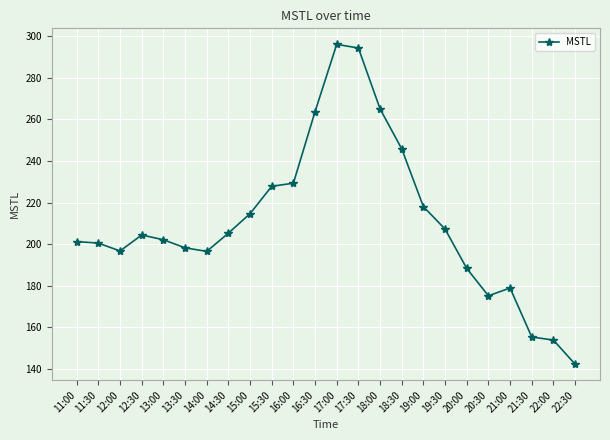

What is the maximum value shown in the chart?

296.2